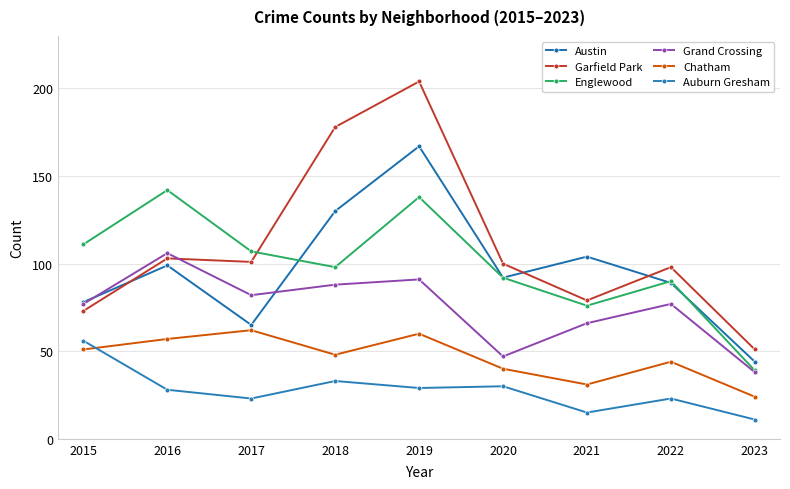

In Garfield Park, how many points are lower than both neighbors (excluding endpoints)?

2